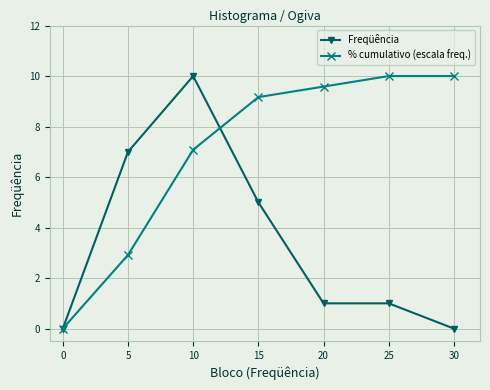

What is the sum of all Freqüência values?

24.0